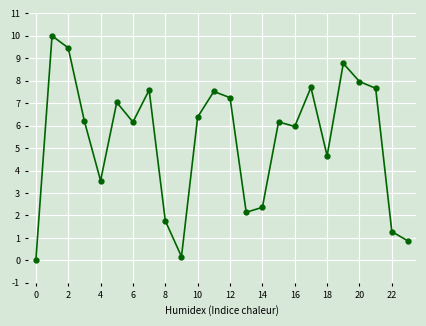

How many interior local peaks (higher than both neighbors) does the data have?

7